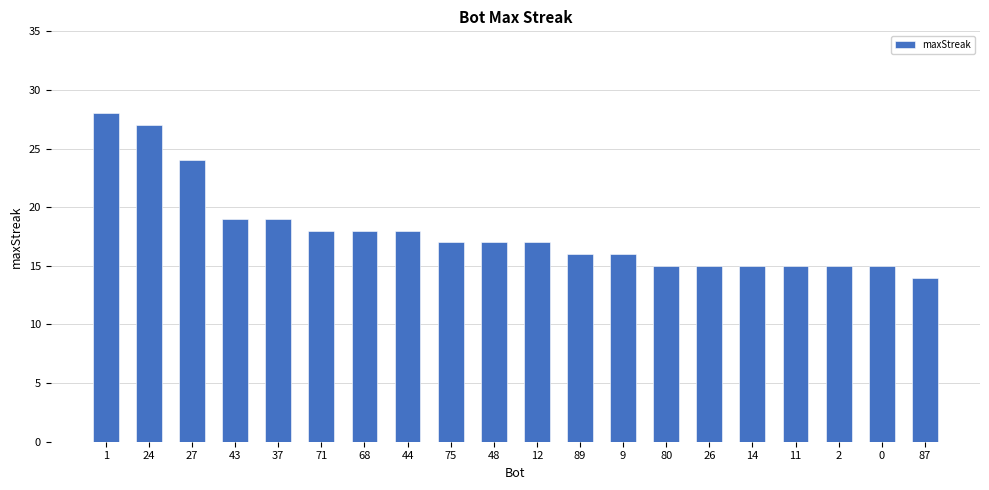

What is the difference between the maximum and second lowest values?

13